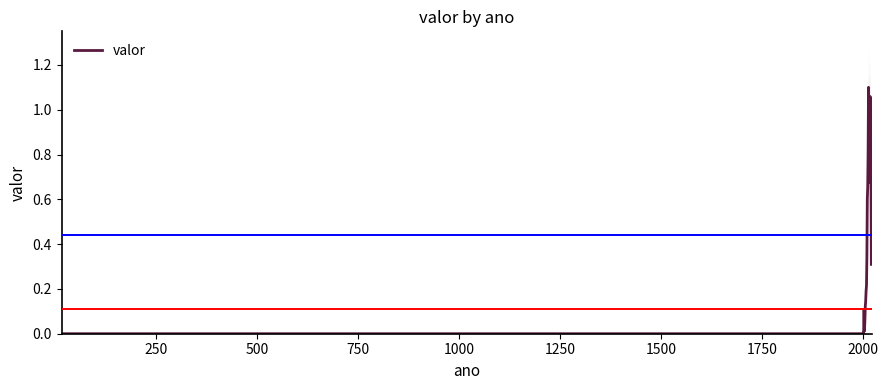

Where is the first local minimum?

250